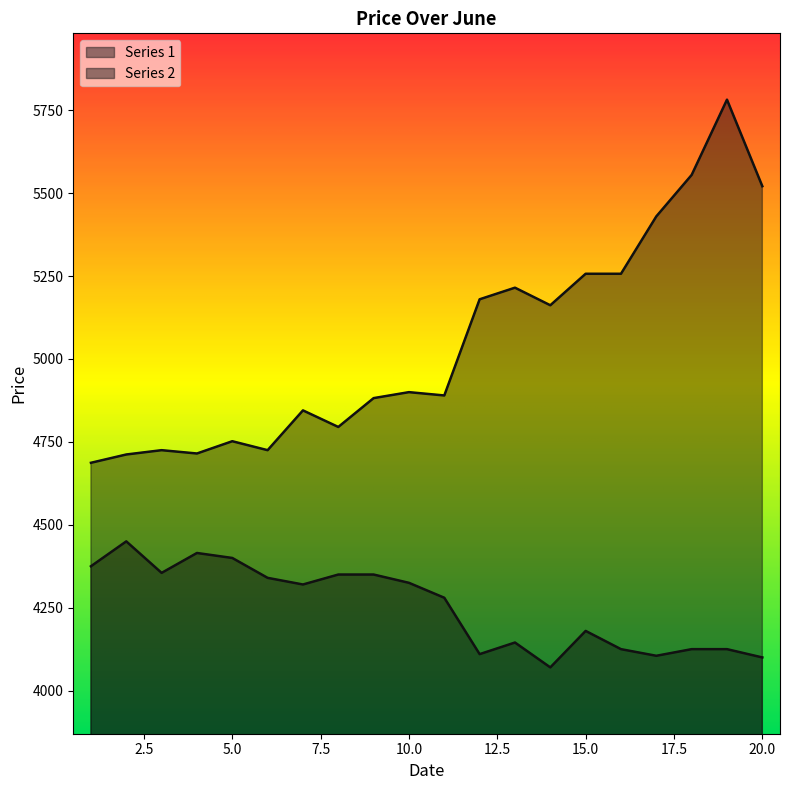

At which label does Series 2 reach its peak?

19